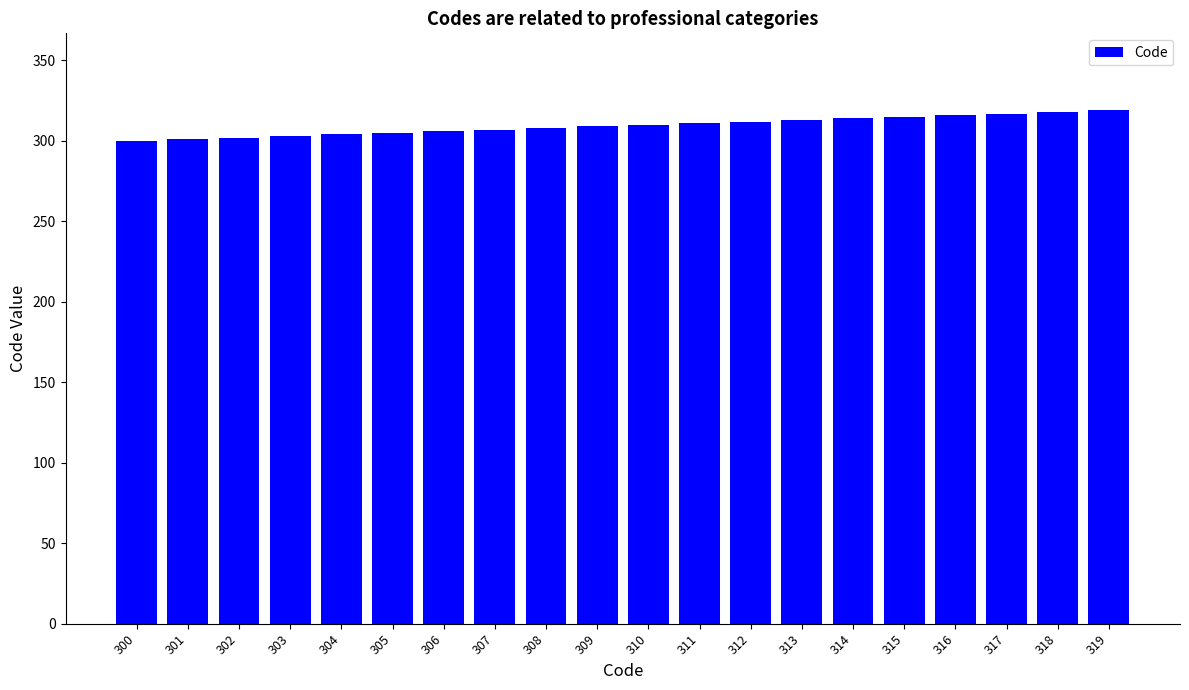

Does the chart contain any negative values?

No